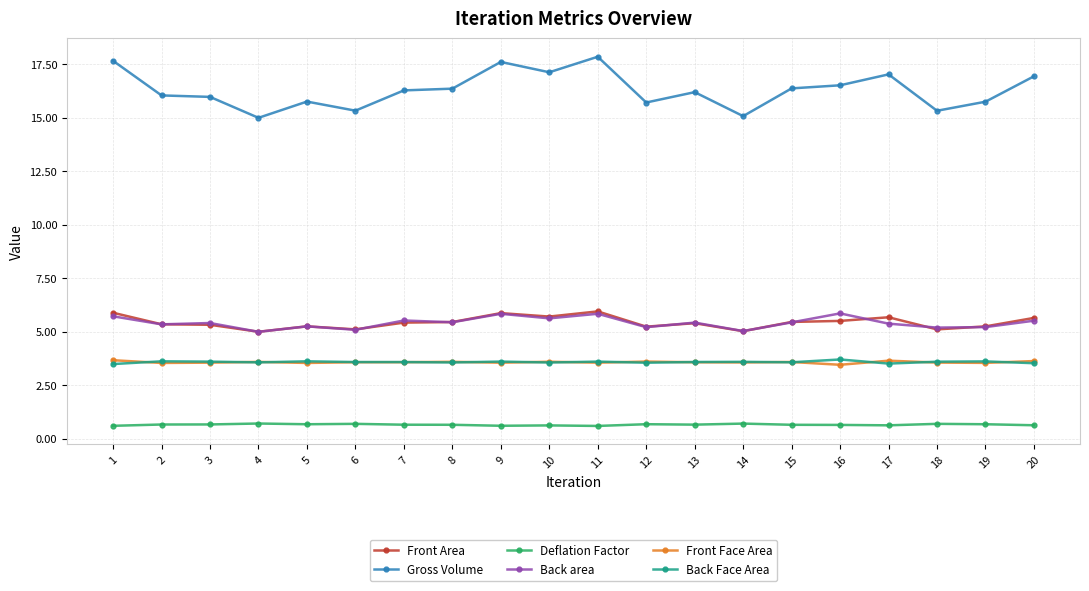

What is the difference between the highest and lowest values at 16?

15.9